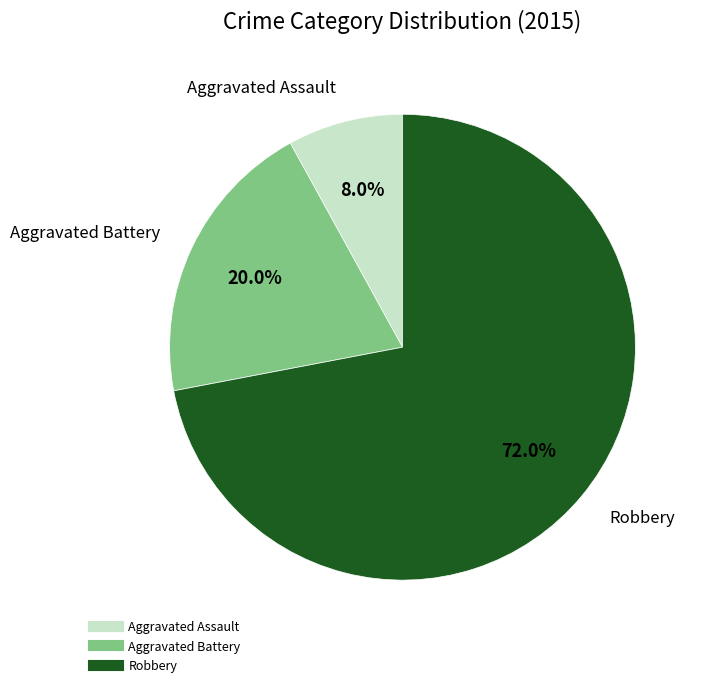

Is there a majority slice in this chart?

Yes